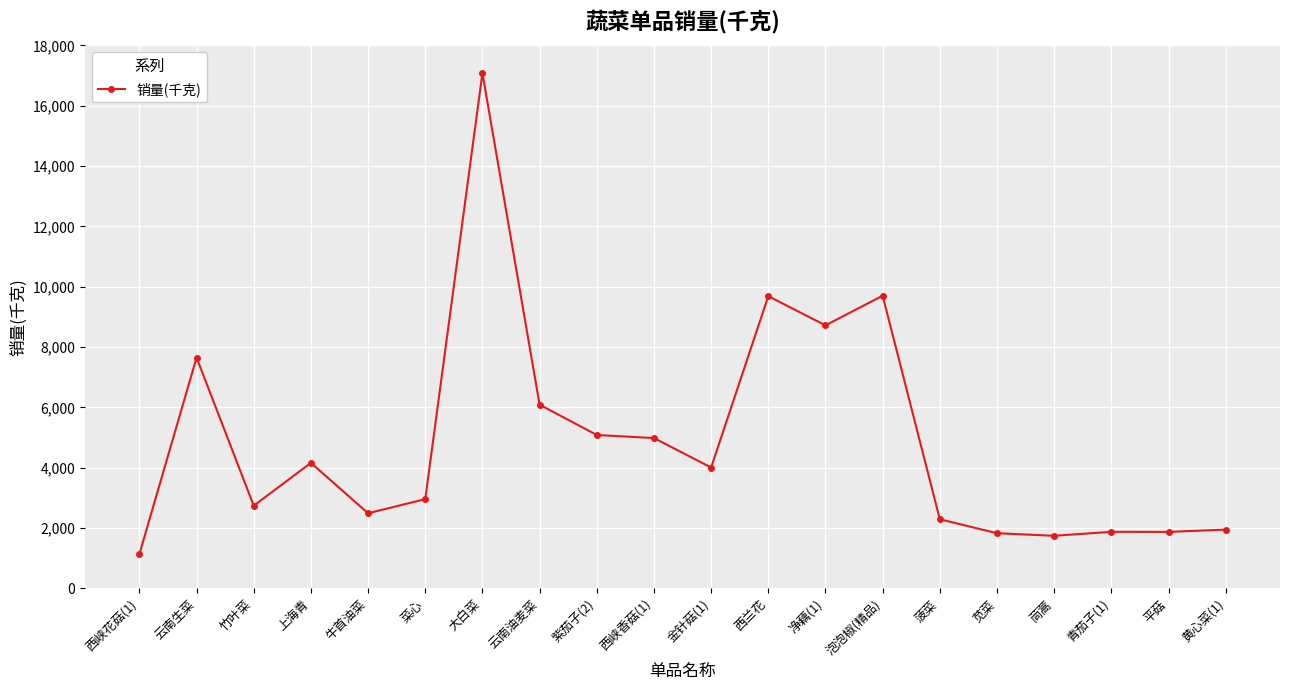

Where is the first local minimum?

竹叶菜